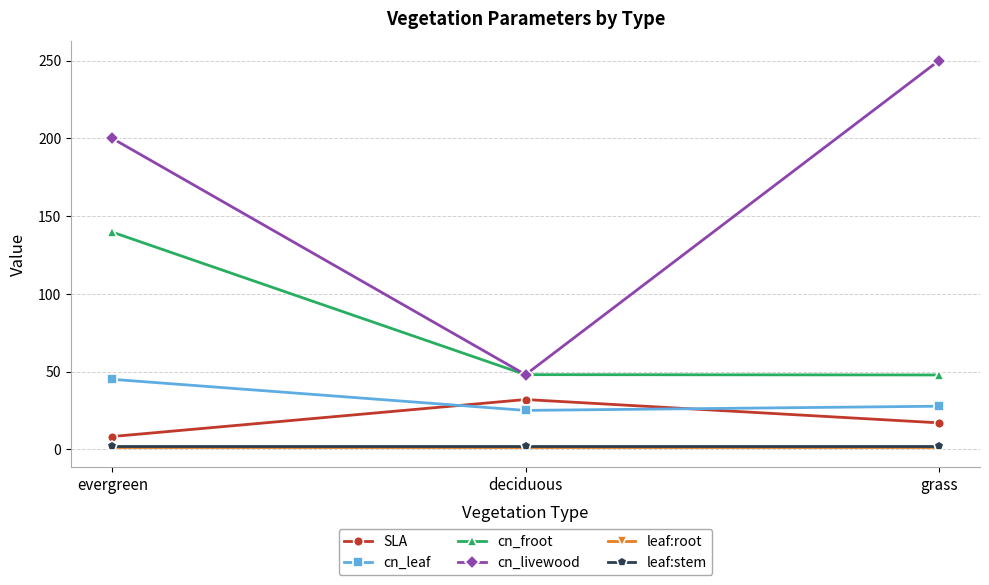

How many lines are shown in the chart?

6